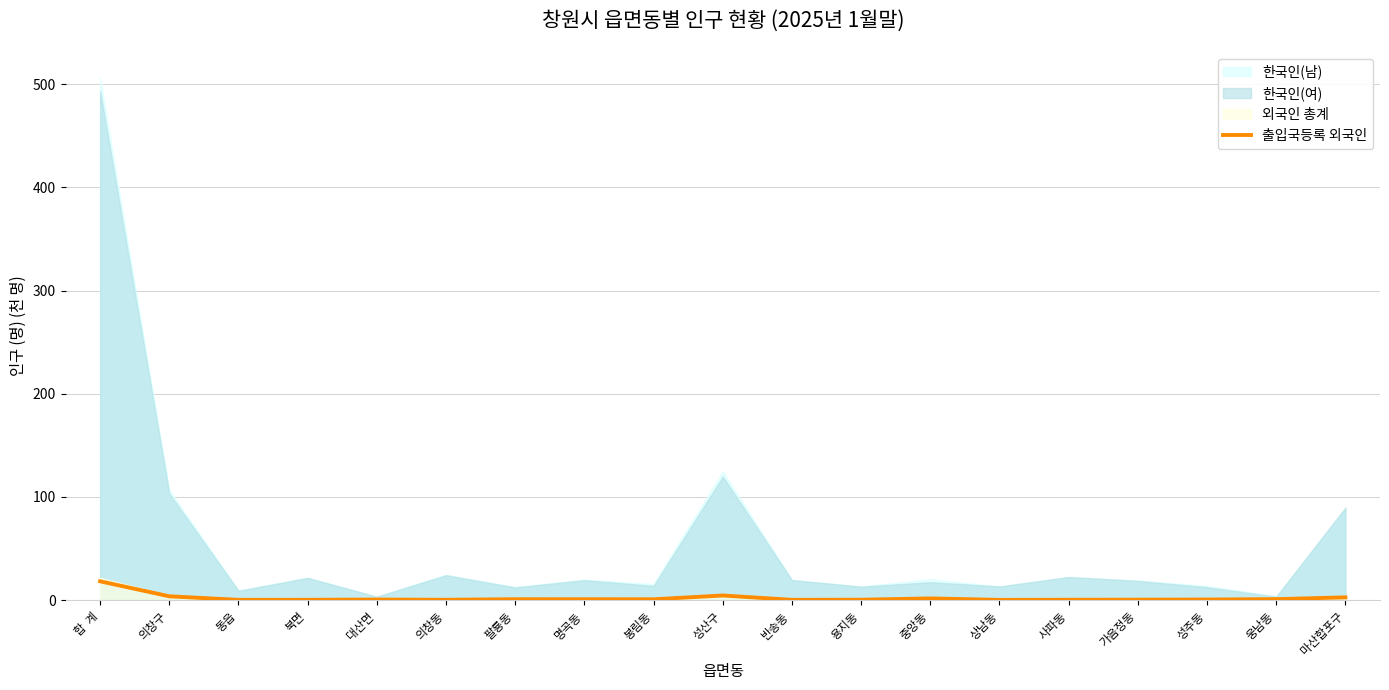

Reading left to right, list all the values displayed in this chart.

합  계=18.2	의창구=3.7	동읍=0.2	북면=0.3	대산면=0.5	의창동=0.3	팔룡동=0.8	명곡동=0.8	봉림동=0.8	성산구=4.5	반송동=0.2	용지동=0.3	중앙동=1.6	상남동=0.2	사파동=0.3	가음정동=0.4	성주동=0.5	웅남동=0.9	마산합포구=2.6